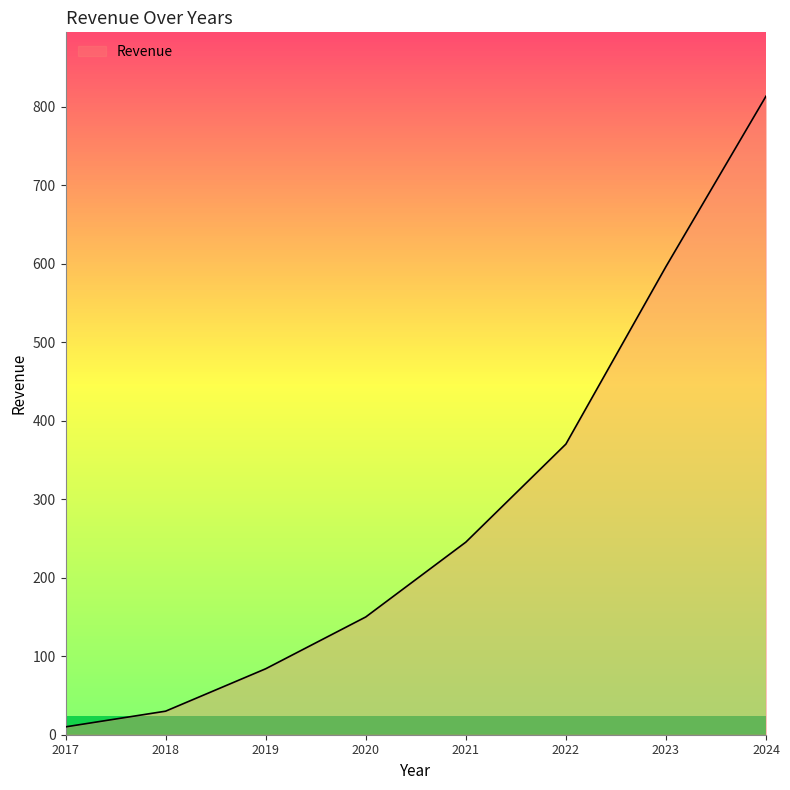

True or false: the data has more than 0 interior local peaks.

False